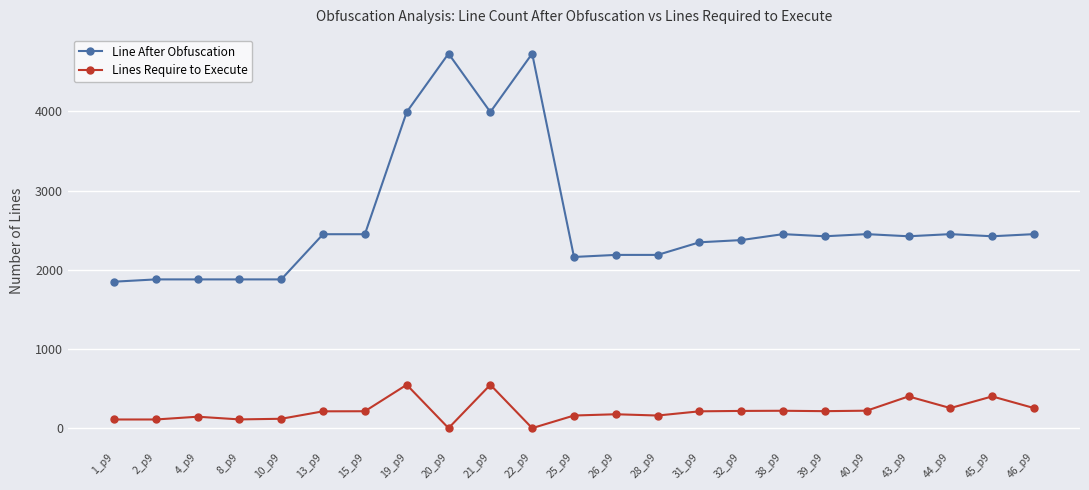

Rank the series by their maximum value, from highest to lowest.

Line After Obfuscation, Lines Require to Execute